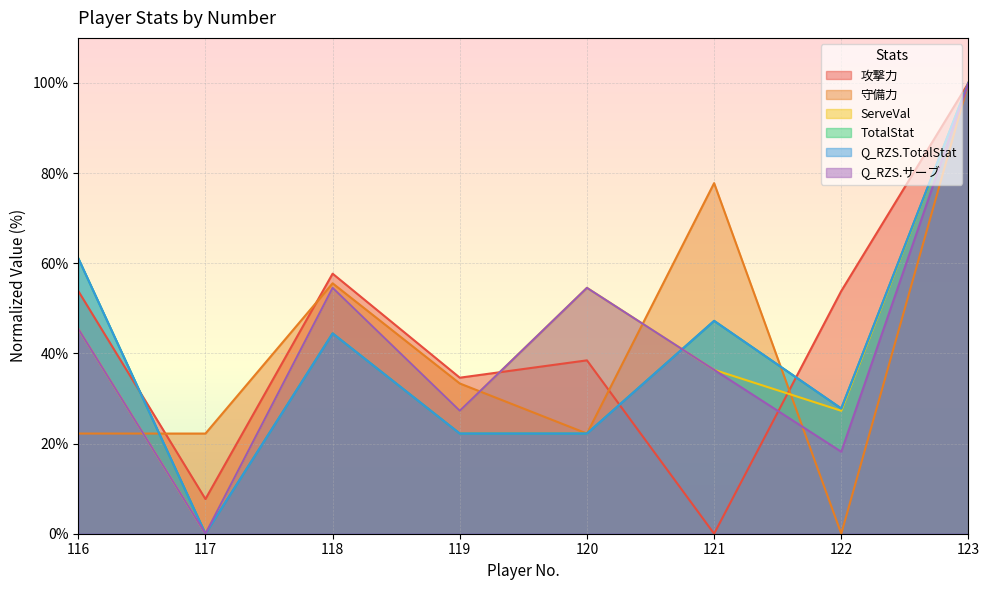

What is the maximum value shown in the chart?

100.0